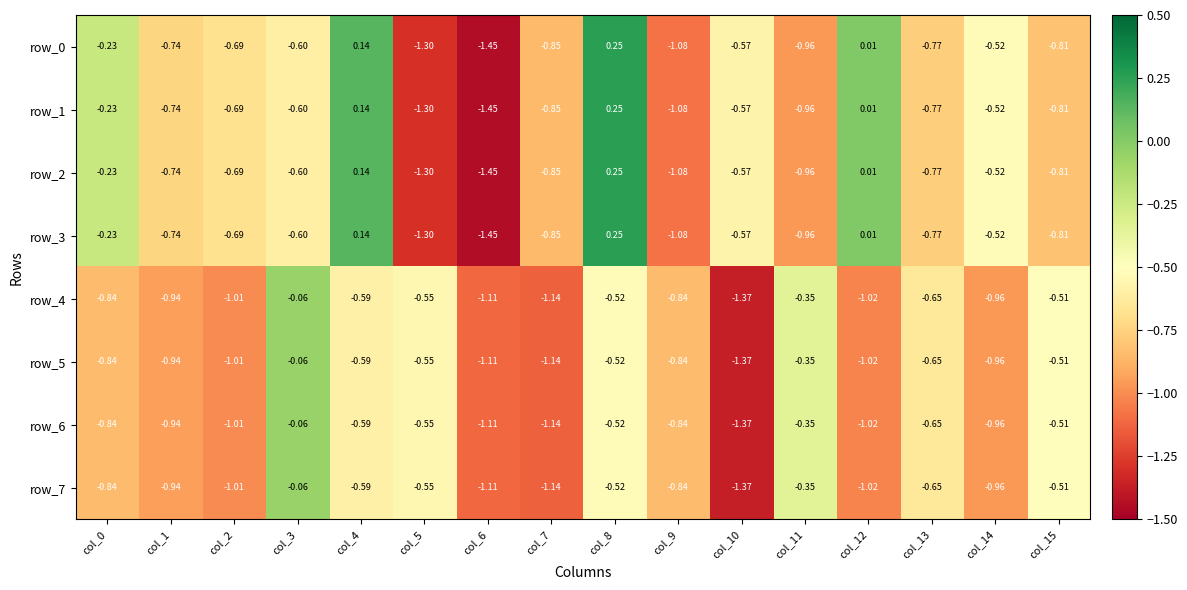

Is the value of row_1 at col_12 greater than the value of row_7 at col_6?

Yes